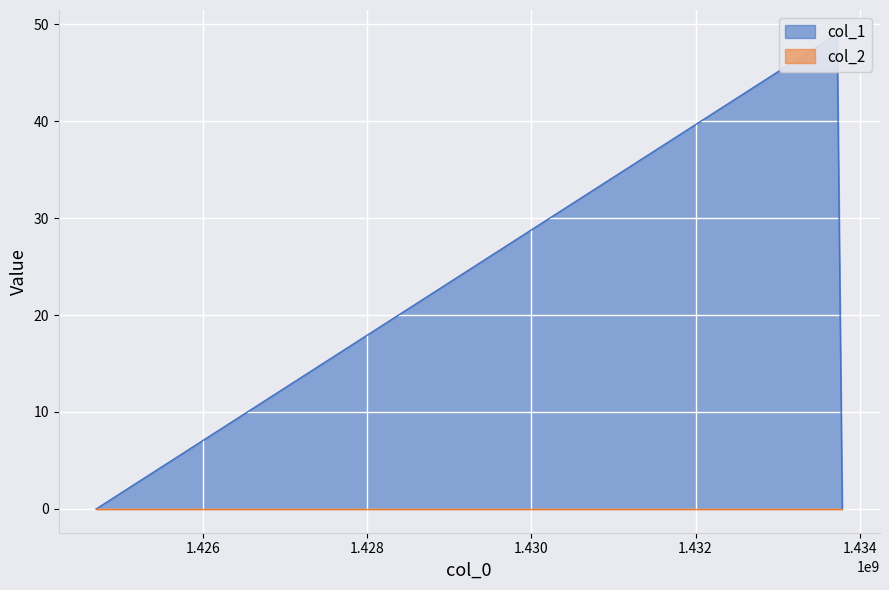

True or false: the data shows 18 at 1424700634.

False